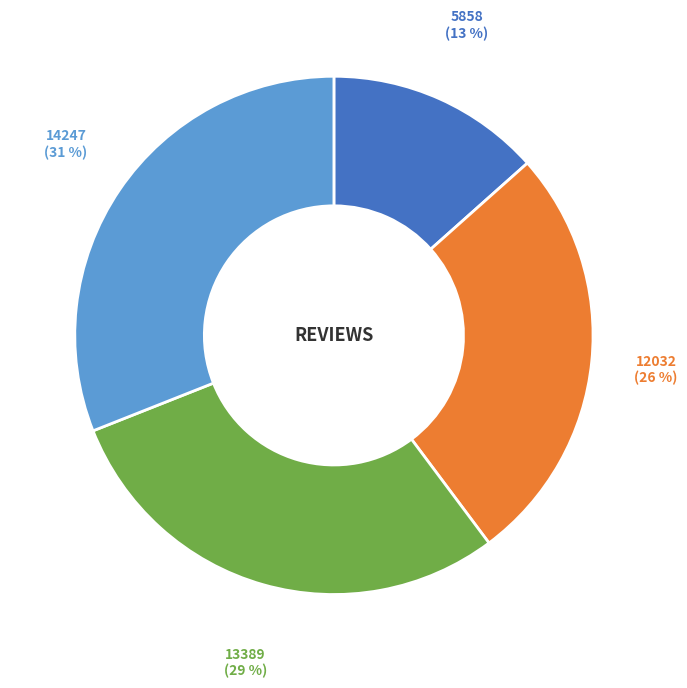

Is it true that 14247 is 31% of the pie?

True